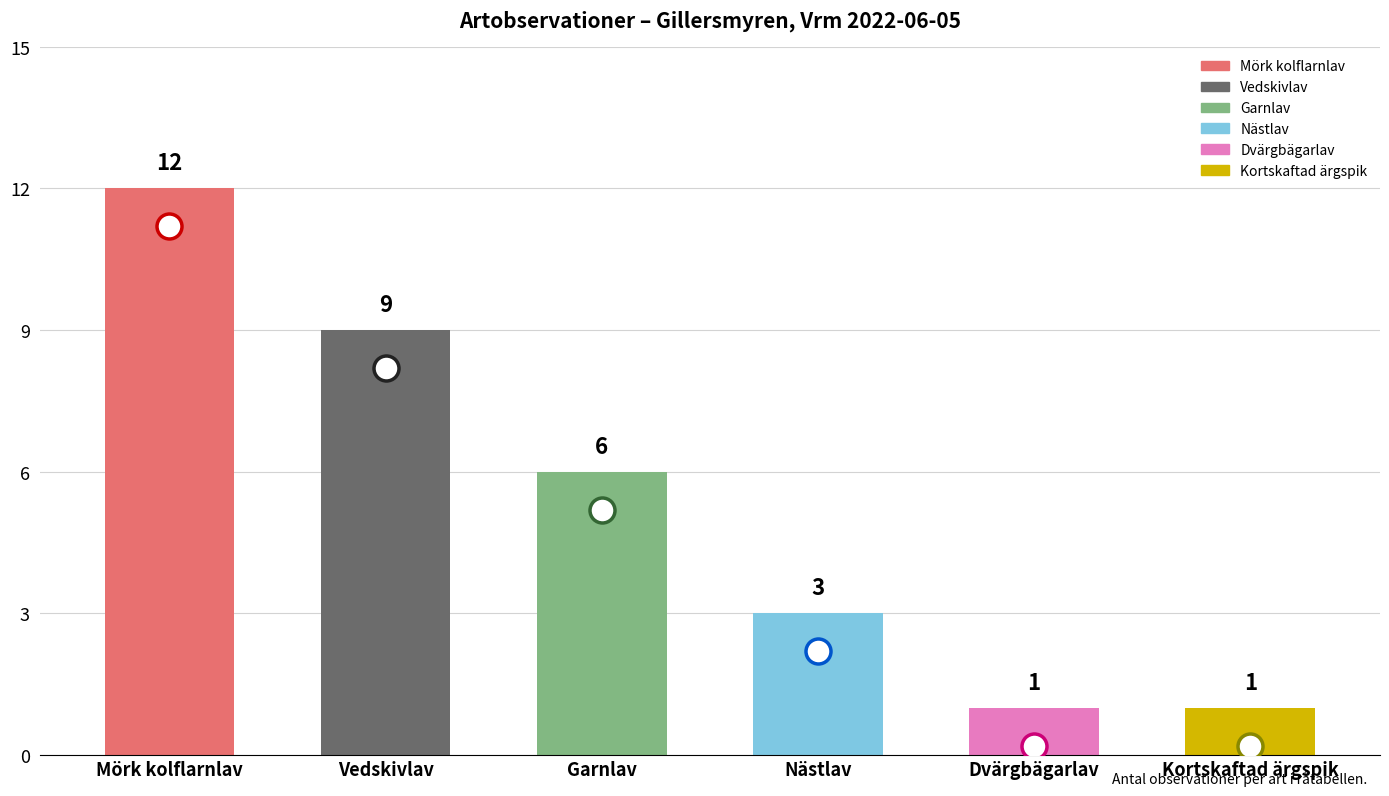

Is it true that the value at Mörk kolflarnlav is 17?

False